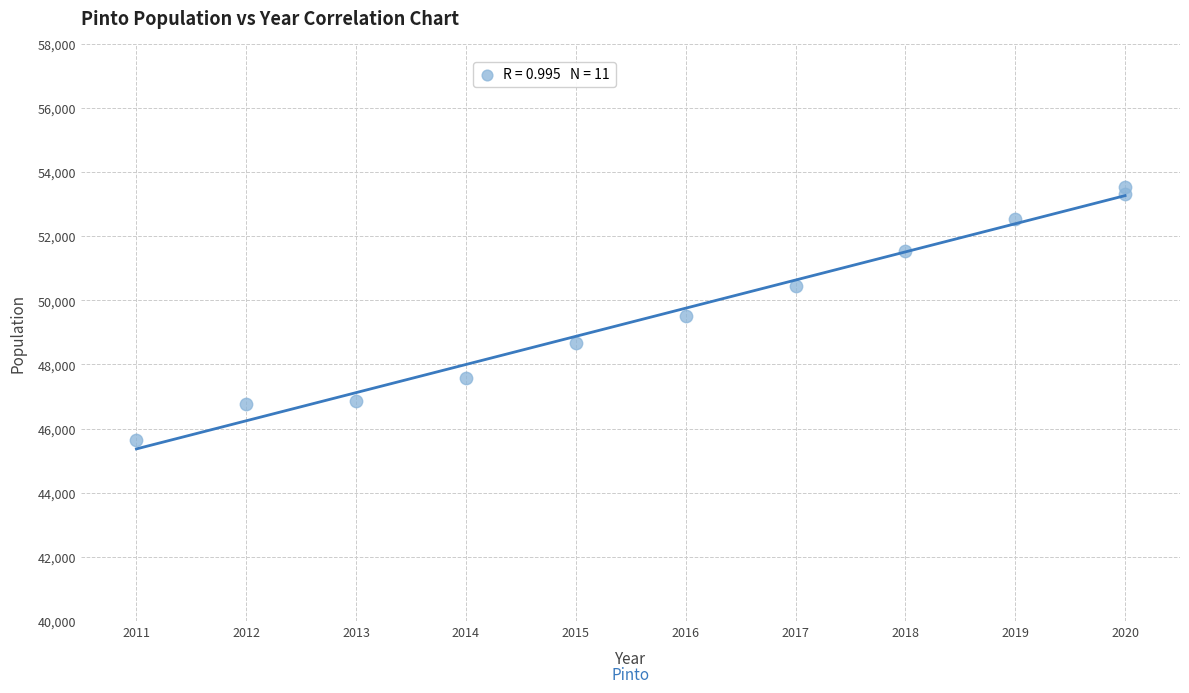

What is the range of X values (max minus min)?

9